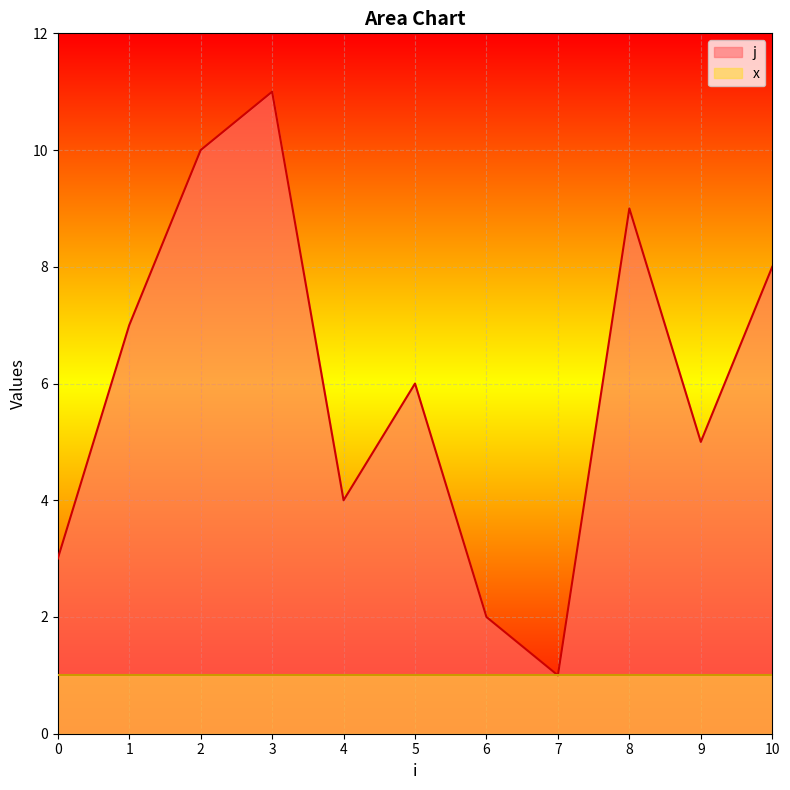

How many points are higher than both their immediate neighbors (excluding endpoints)?

3